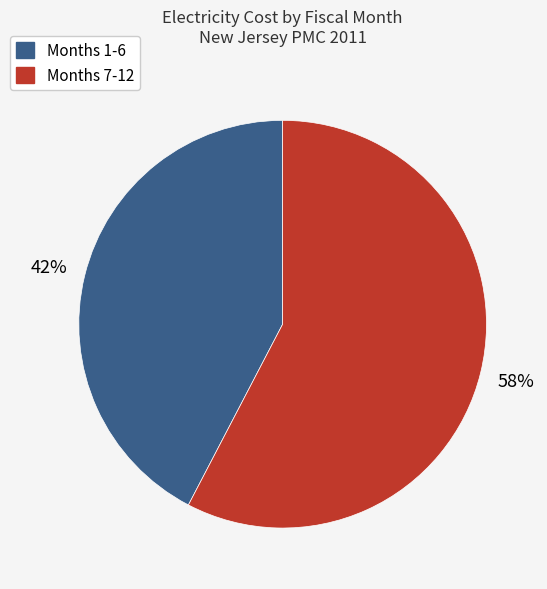

To the nearest percent, what is the average slice percentage?

50%